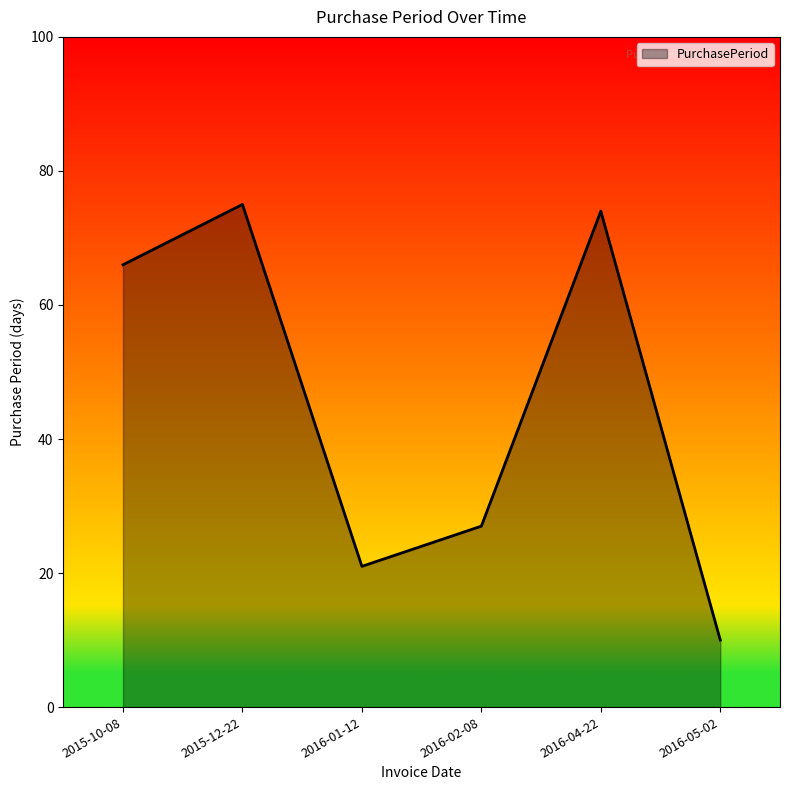

What is the difference between the second highest and second lowest values?

53